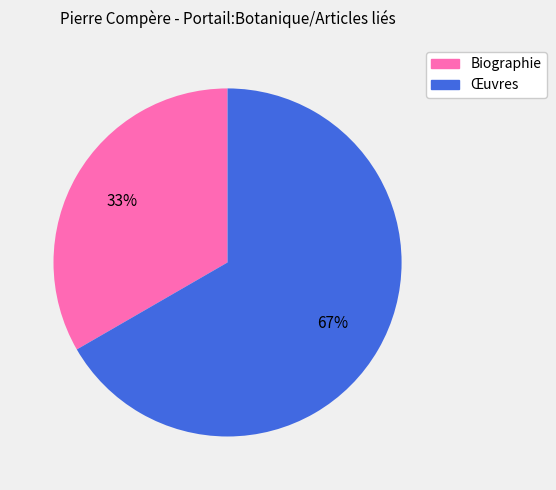

Rank the categories by value from highest to lowest.

Œuvres, Biographie